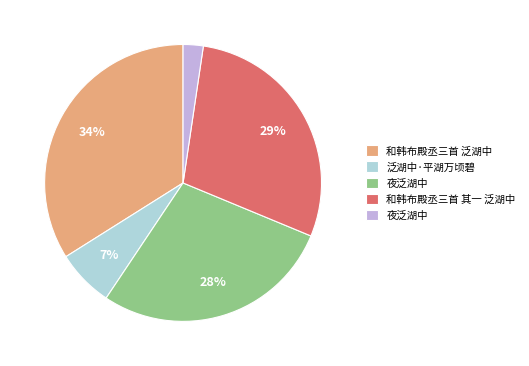

Does any single category account for the majority?

No